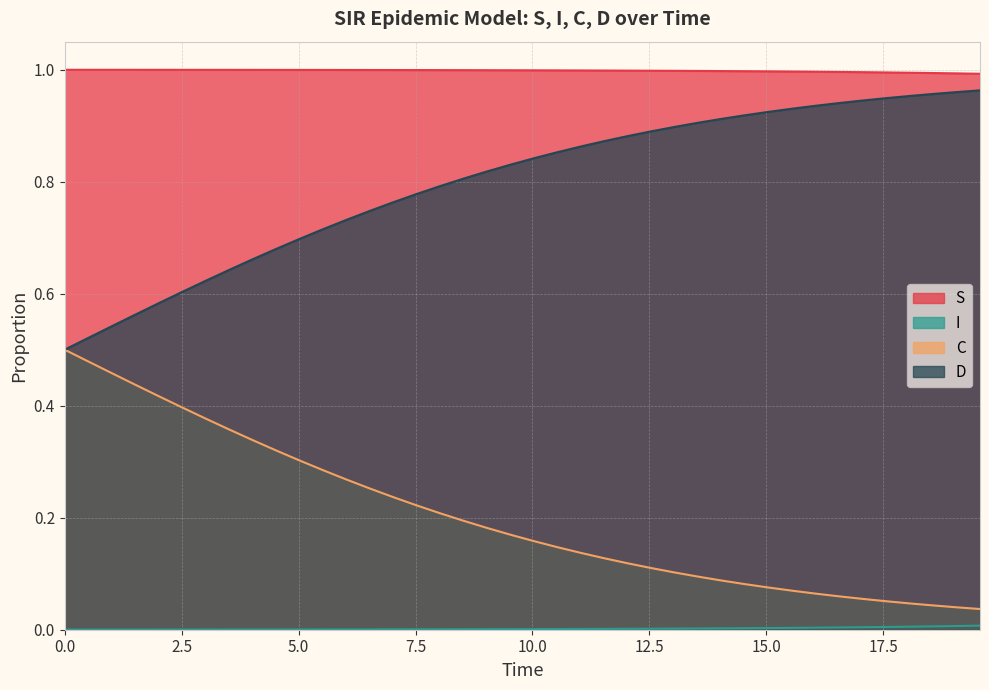

True or false: D and S intersect in this chart.

False